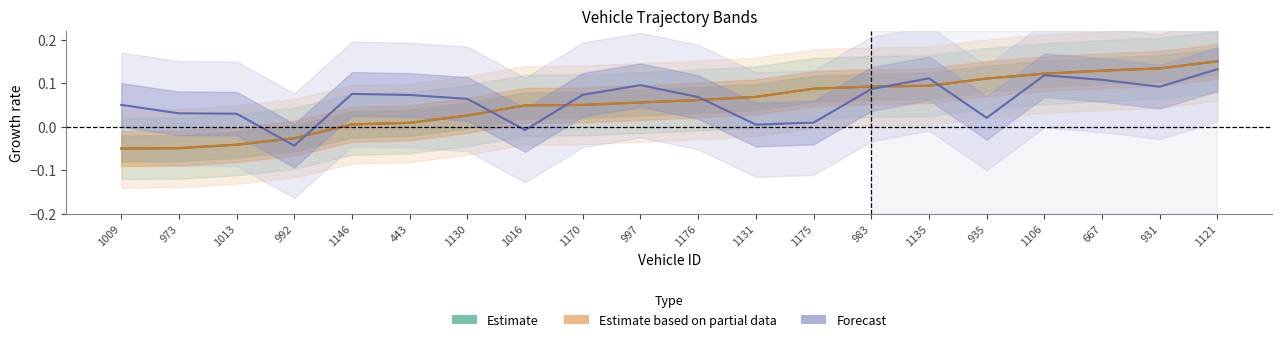

Rank the series by their maximum value, from lowest to highest.

Forecast, Estimate, Estimate based on partial data